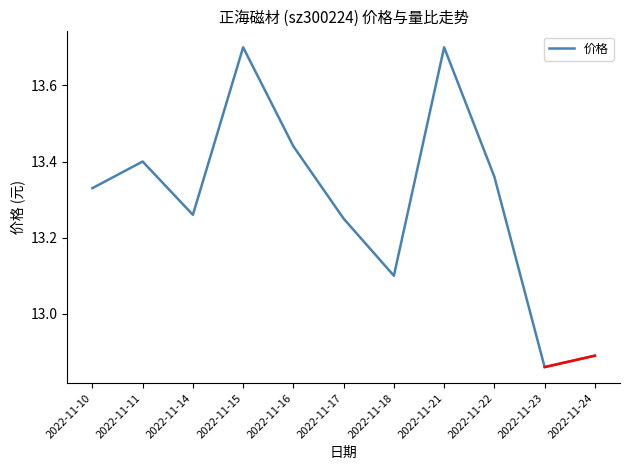

What is the difference between the values at 2022-11-23 and 2022-11-11?

0.5